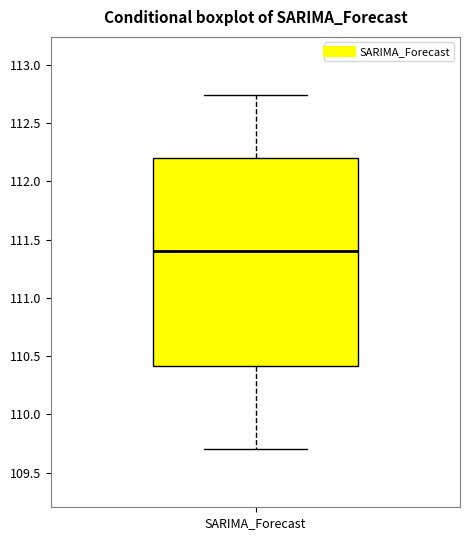

Read this box plot against the y-axis: the position of the median line, the range covered by the box, and the ends of both whiskers. The values are not printed on the chart, so give them approximately, as read against the axis.

median 111.40, box 110.40 to 112.20, whiskers 109.70 to 112.75